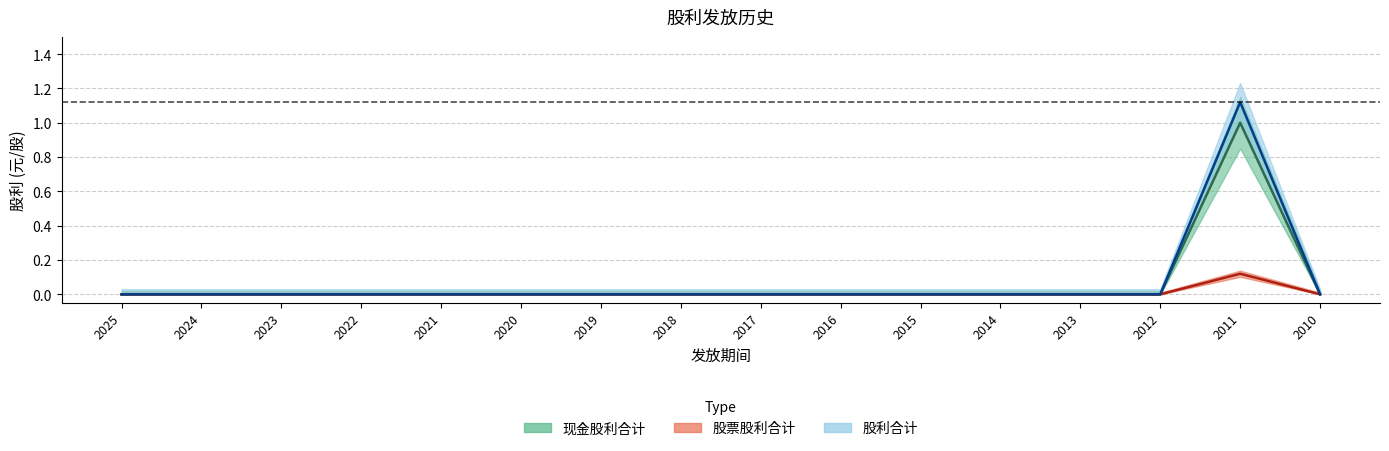

What is the average value of the 现金股利合计 series?

0.1